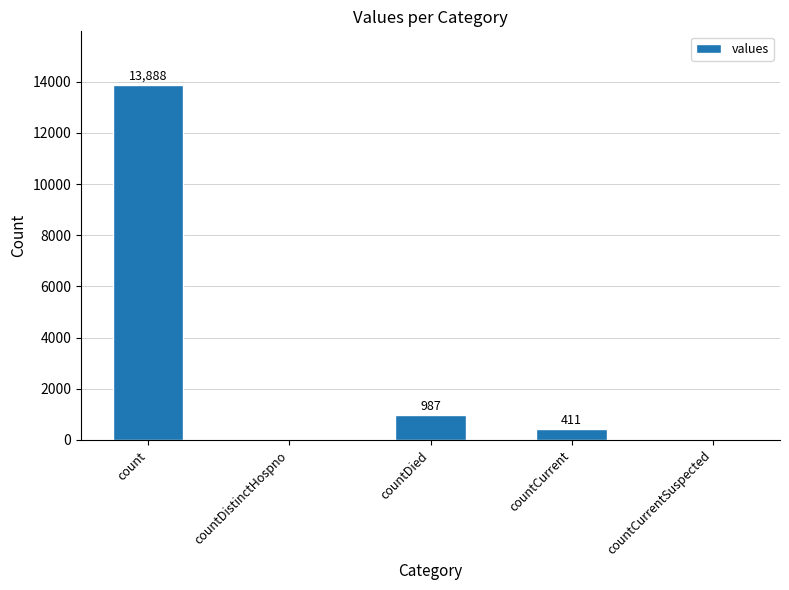

Which label corresponds to the largest value in the chart?

count